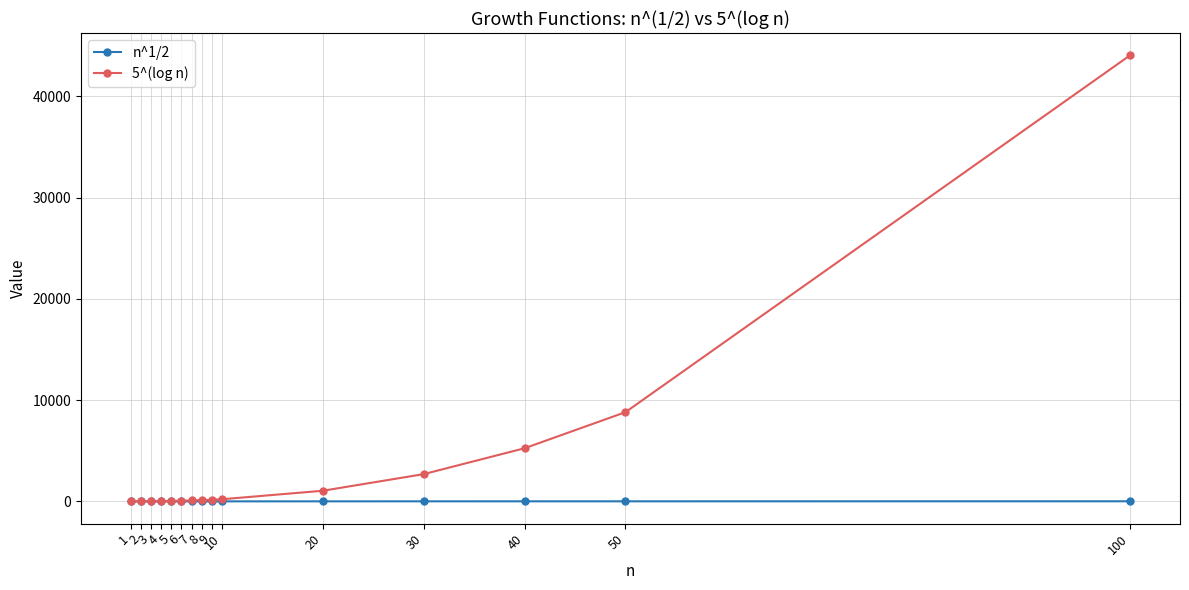

How many lines are shown in the chart?

2